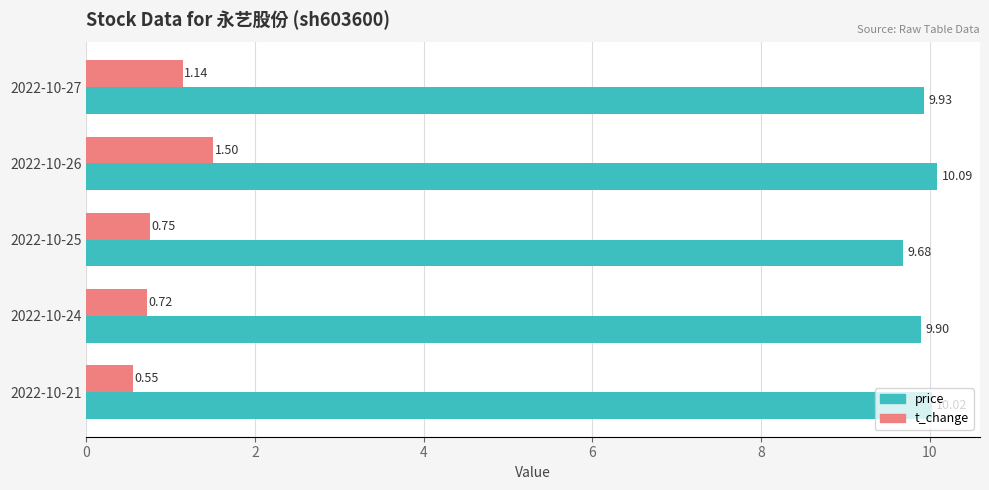

Is the value of t_change at 2022-10-25 greater than the value of price at 2022-10-25?

No